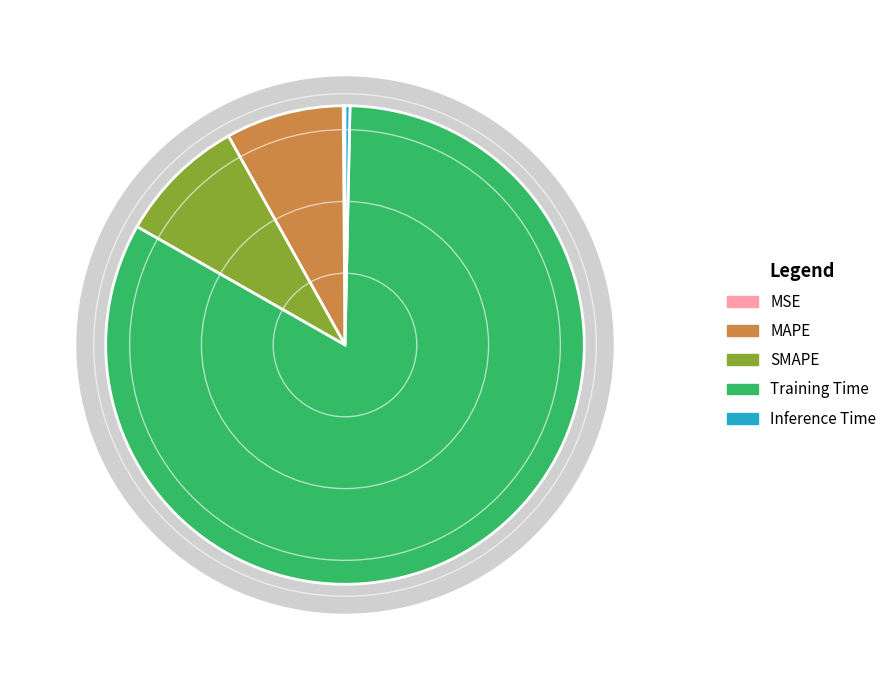

True or false: Training Time accounts for 83% of the total.

True